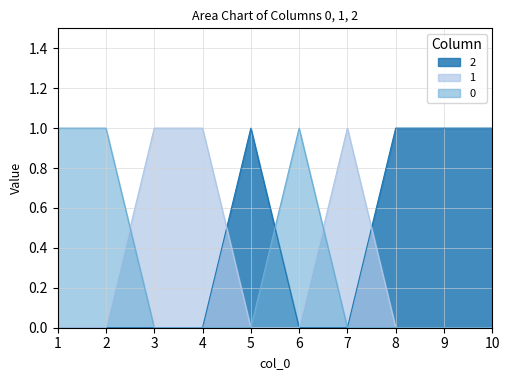

At which label is col_1 closest to 0?

1